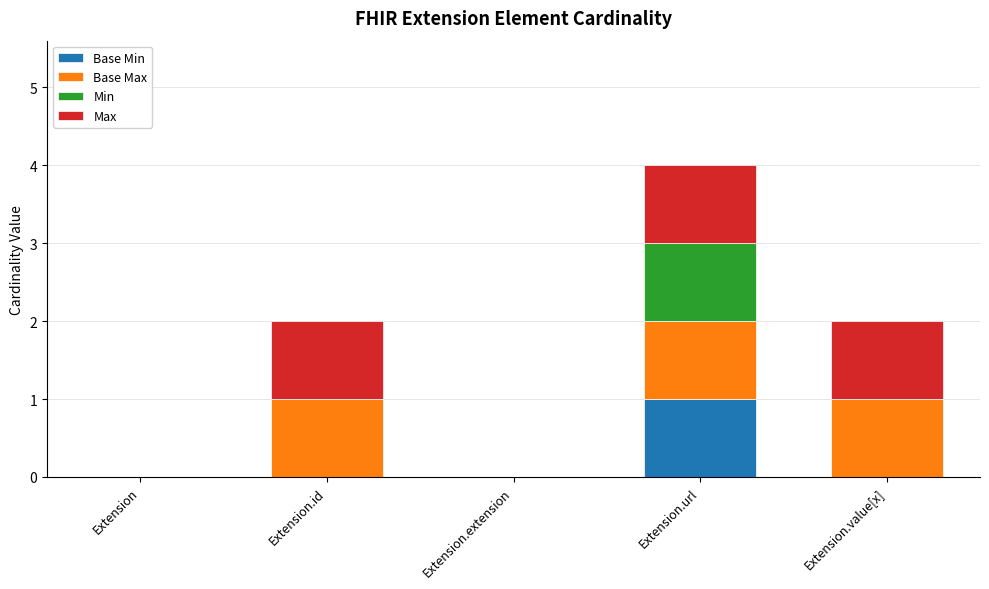

At which category is the sum across all series the highest?

Extension.url